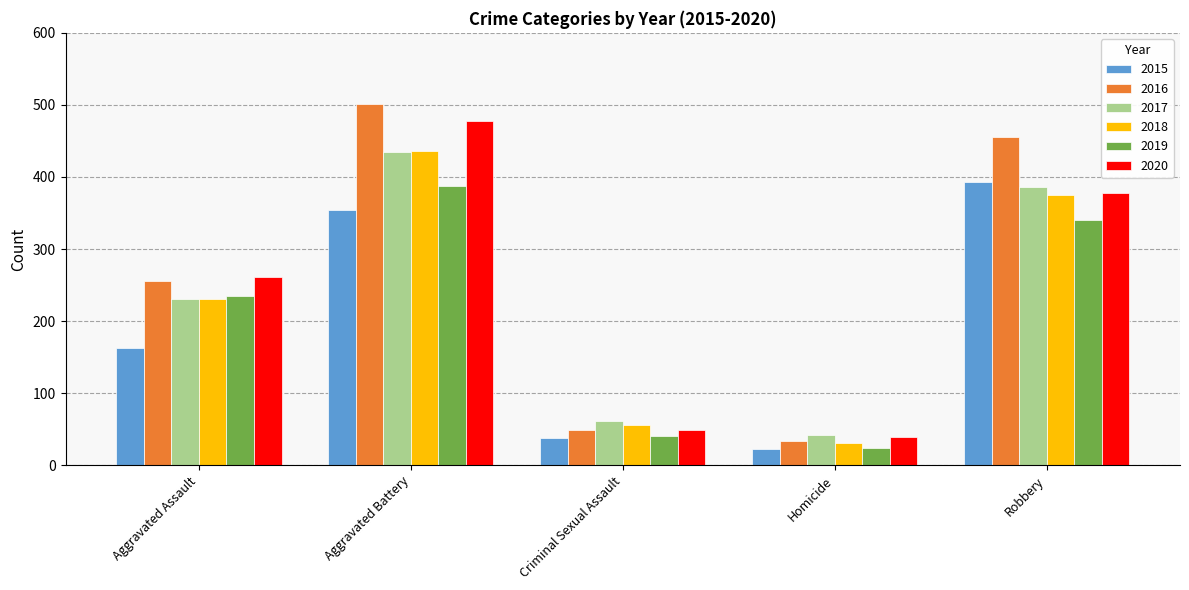

What is the value of the 2016 bar at the 1st from the left?

255